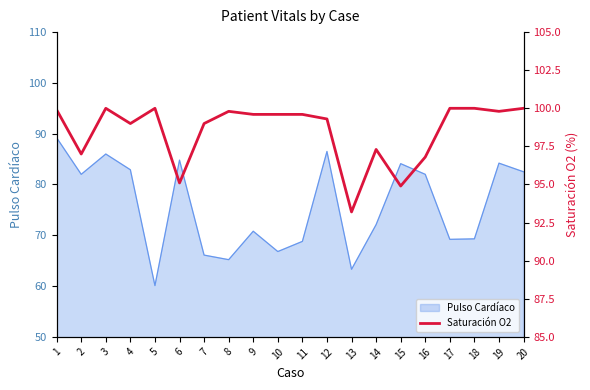

True or false: the data shows 100.0 at 17.

True